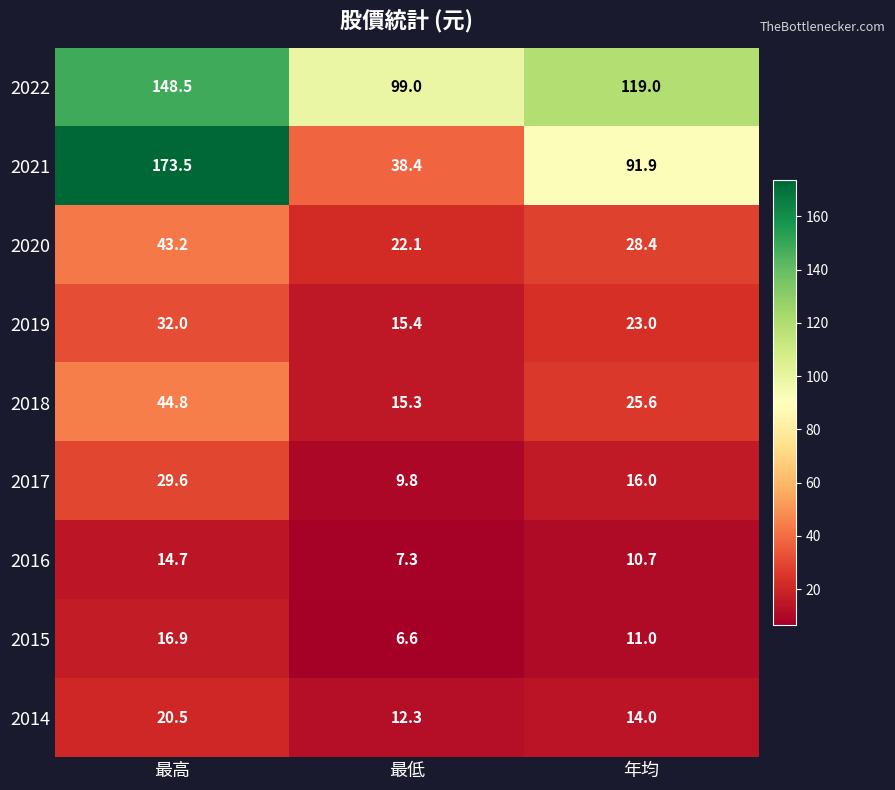

Count the number of categories in the chart.

3